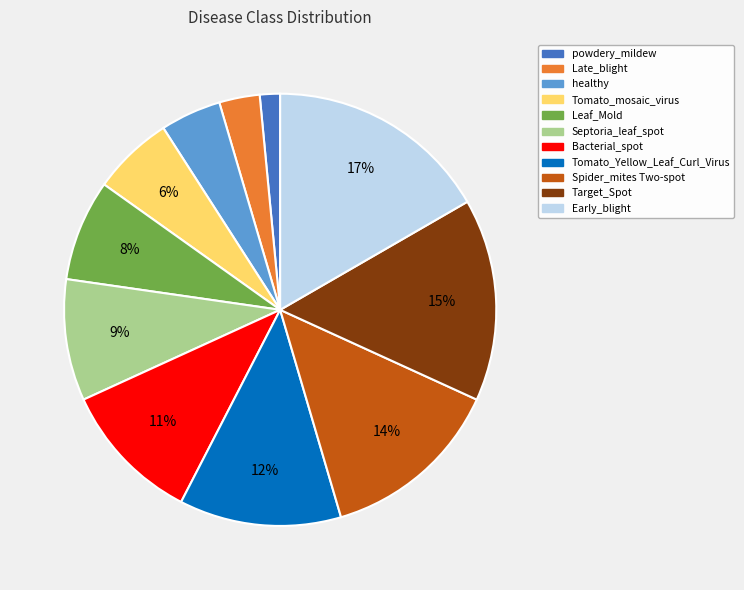

To the nearest percent, what is the difference between the Late_blight and Tomato_Yellow_Leaf_Curl_Virus slice percentages?

9%